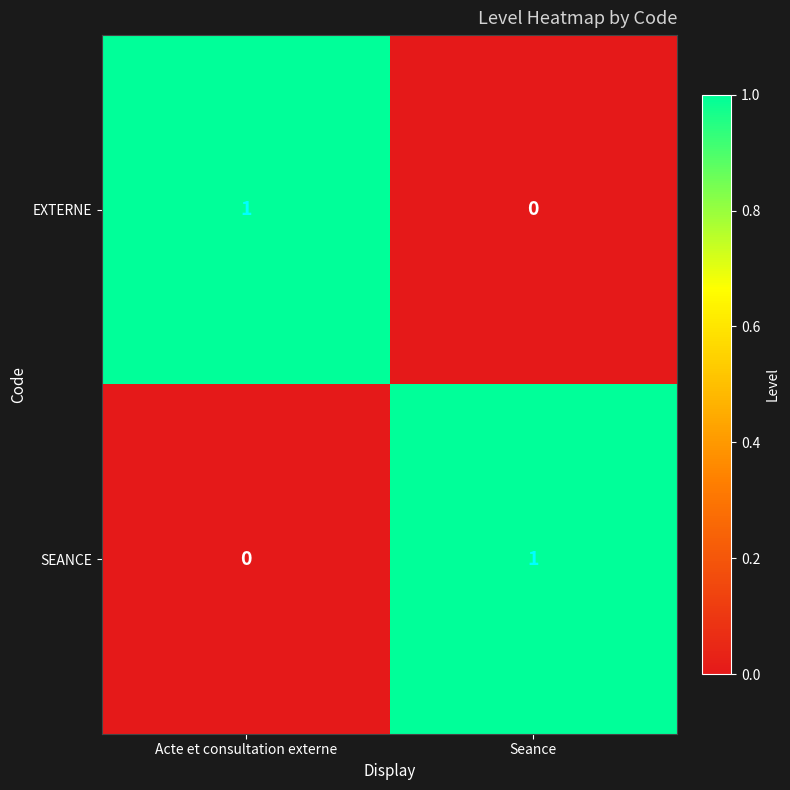

The SEANCE series shows 0 at Acte et consultation externe. True or false?

True